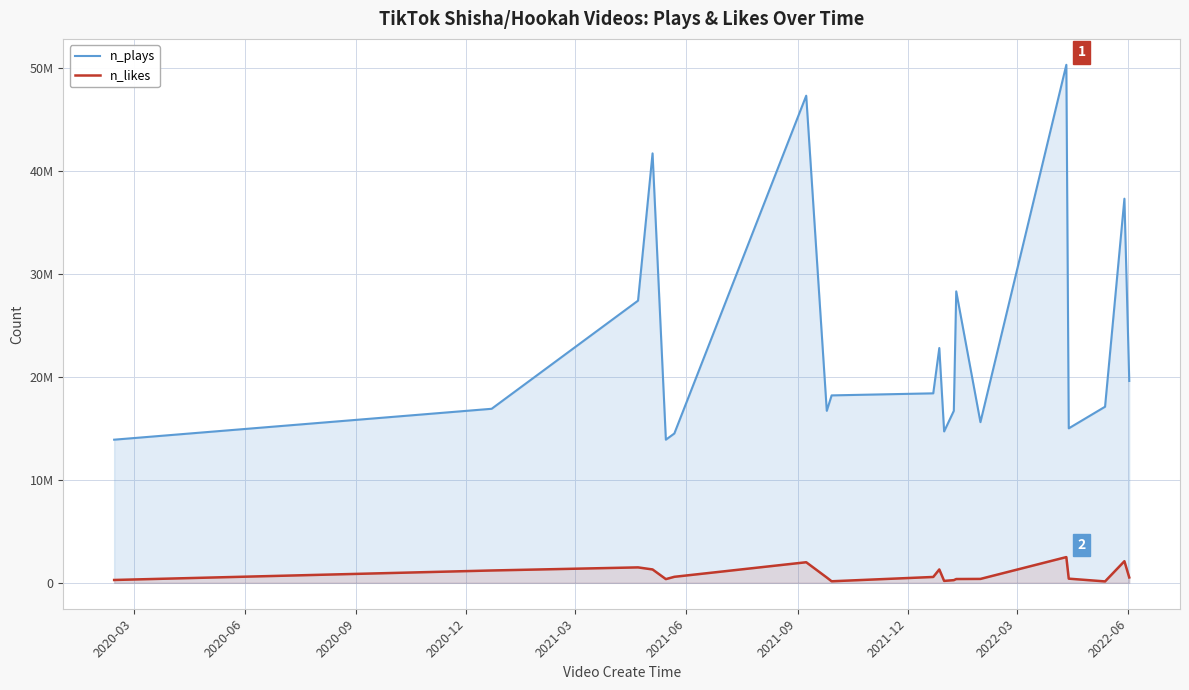

The n_likes series shows 775653 at 2021-12. True or false?

False